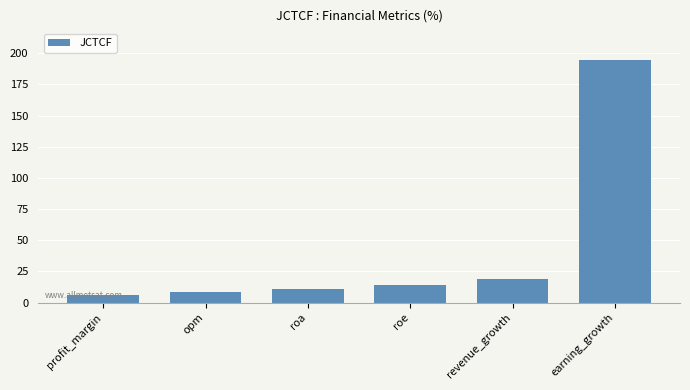

The chart shows a value of 22.9 at roe. True or false?

False